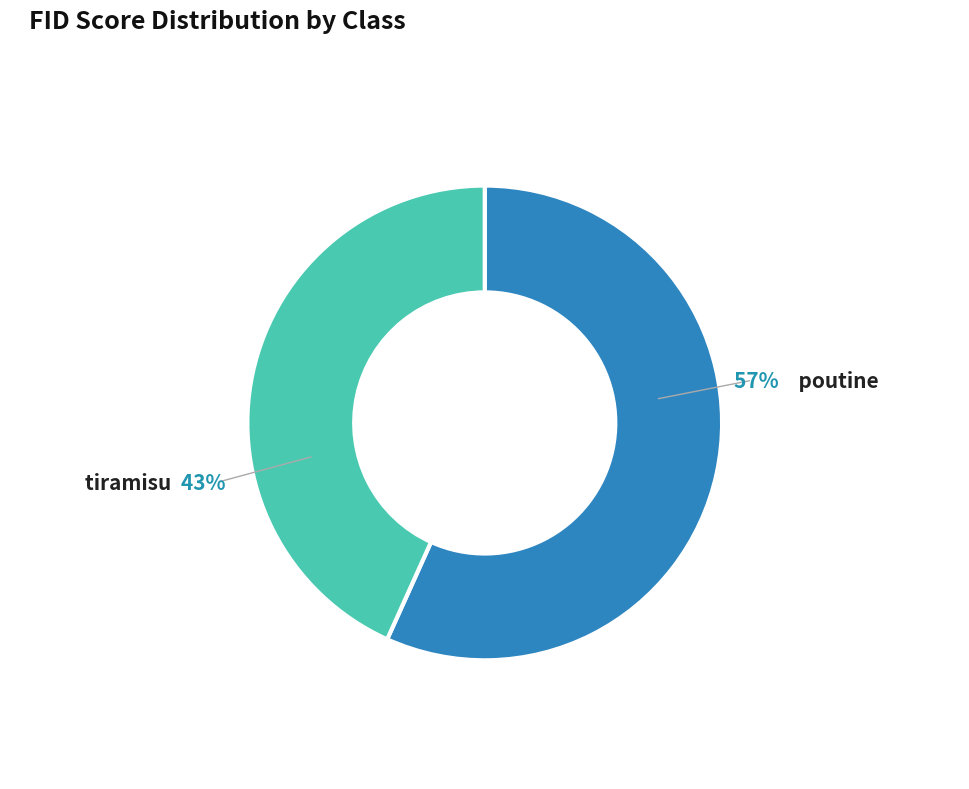

To the nearest percent, what percentage of the pie is tiramisu?

43%